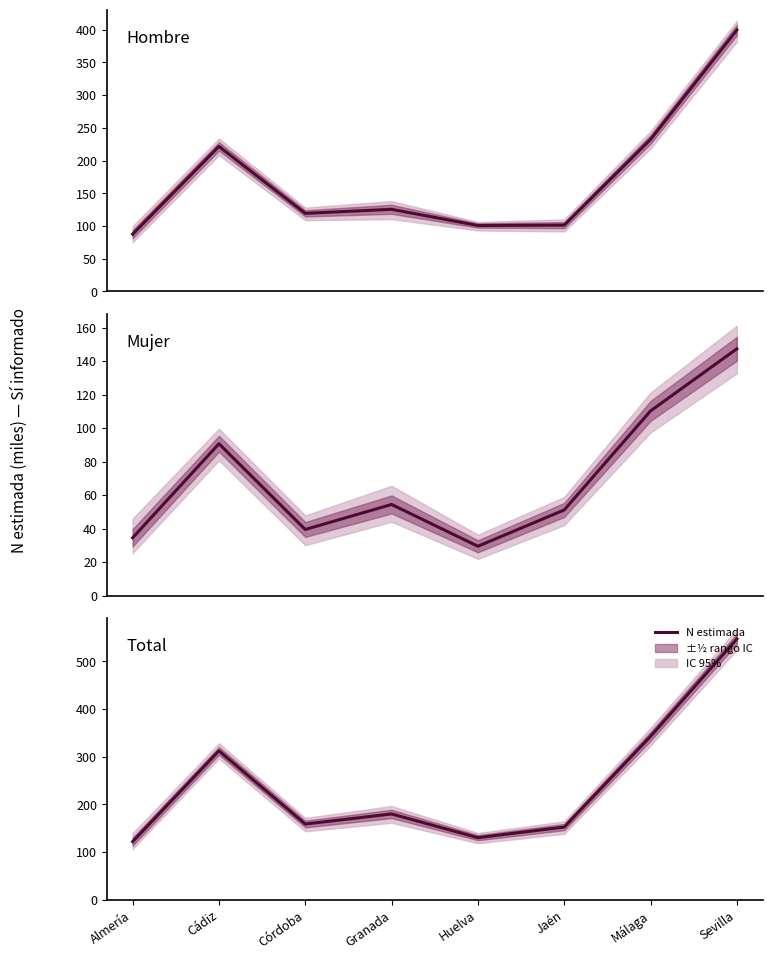

The value of Mujer at Huelva is 29.5. True or false?

True